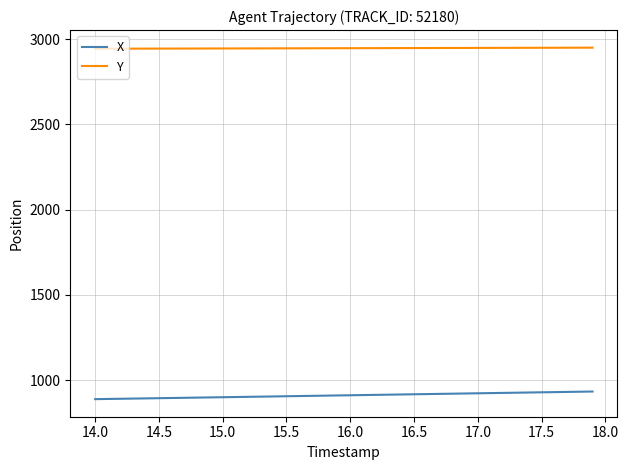

True or false: Y and X intersect in this chart.

False